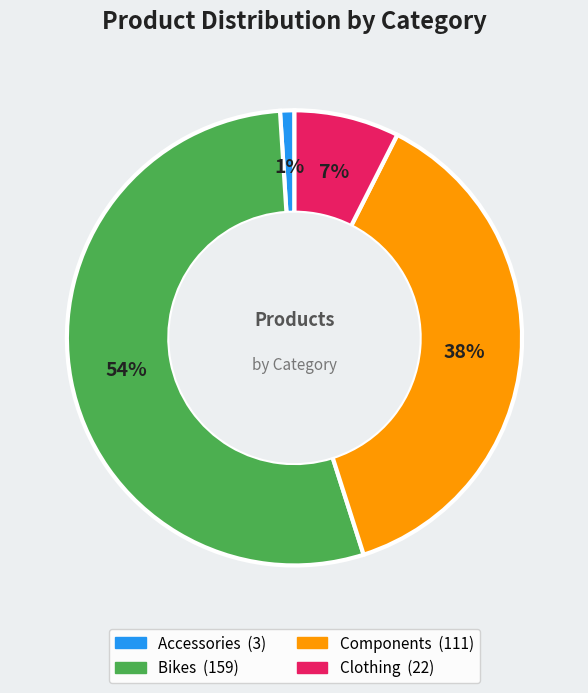

Which category has the smallest portion of the pie?

Accessories